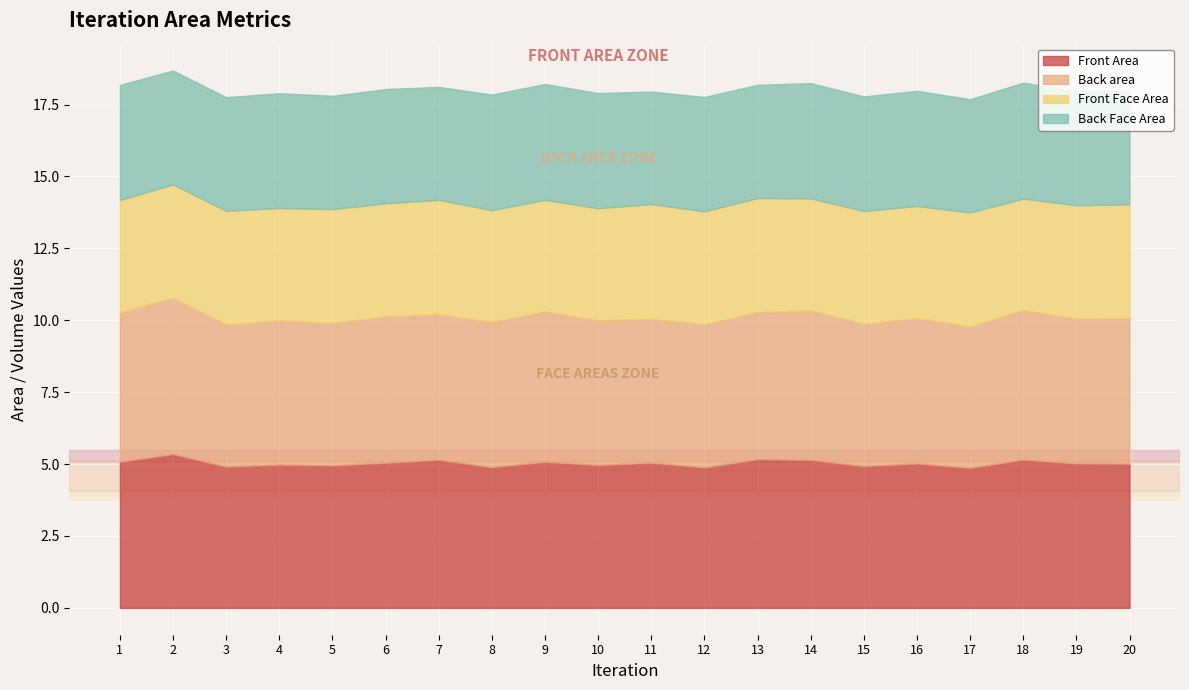

What is the total value across all series at 1?

18.2